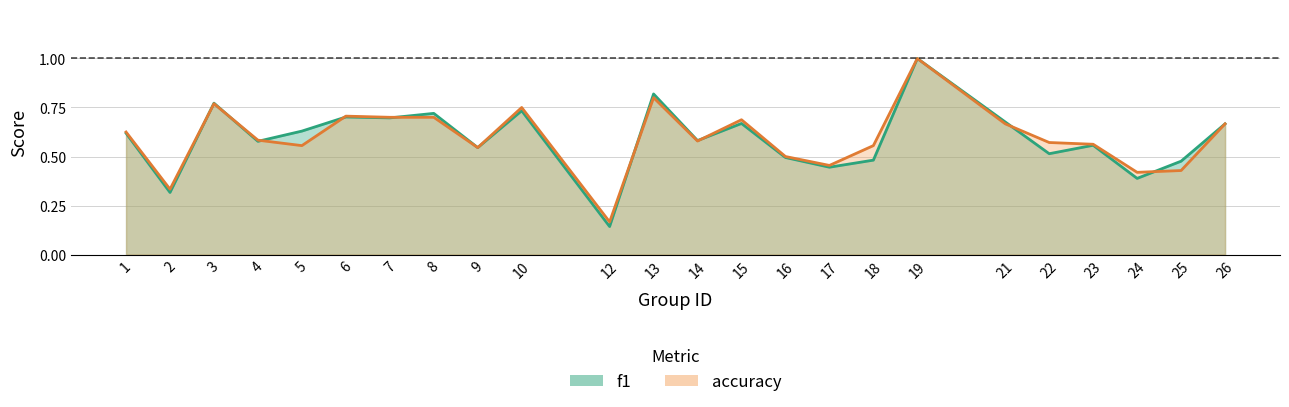

What is the sum of all accuracy values?

14.3